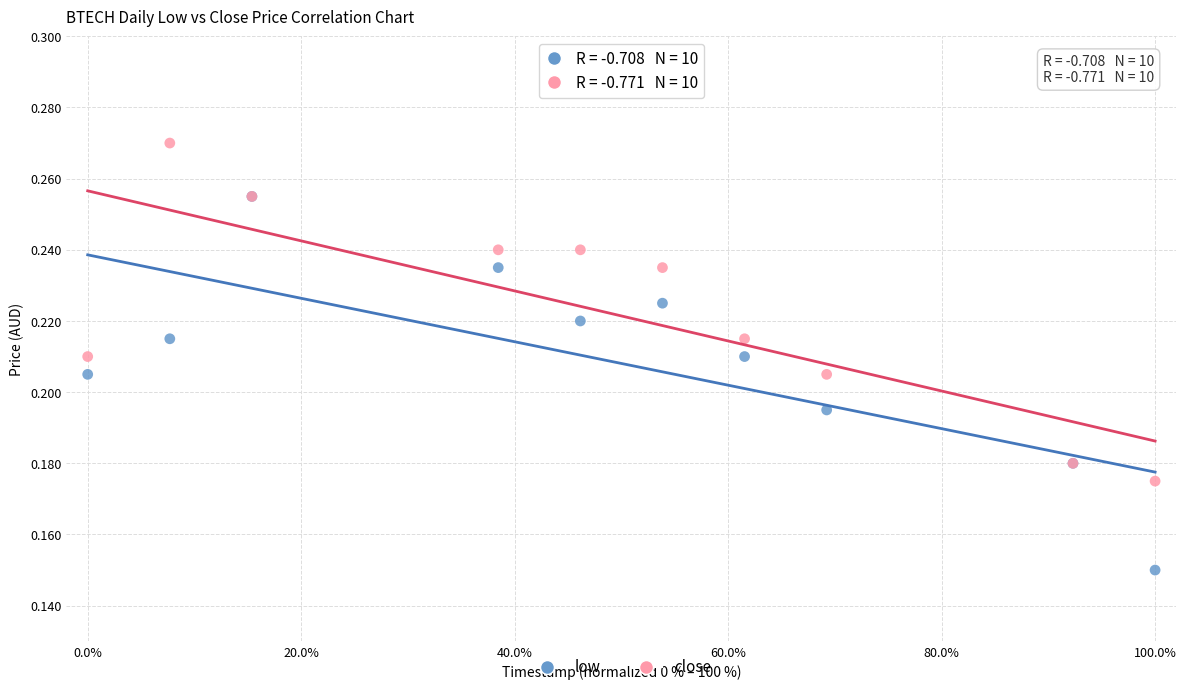

Which series has the widest spread of Y values?

low